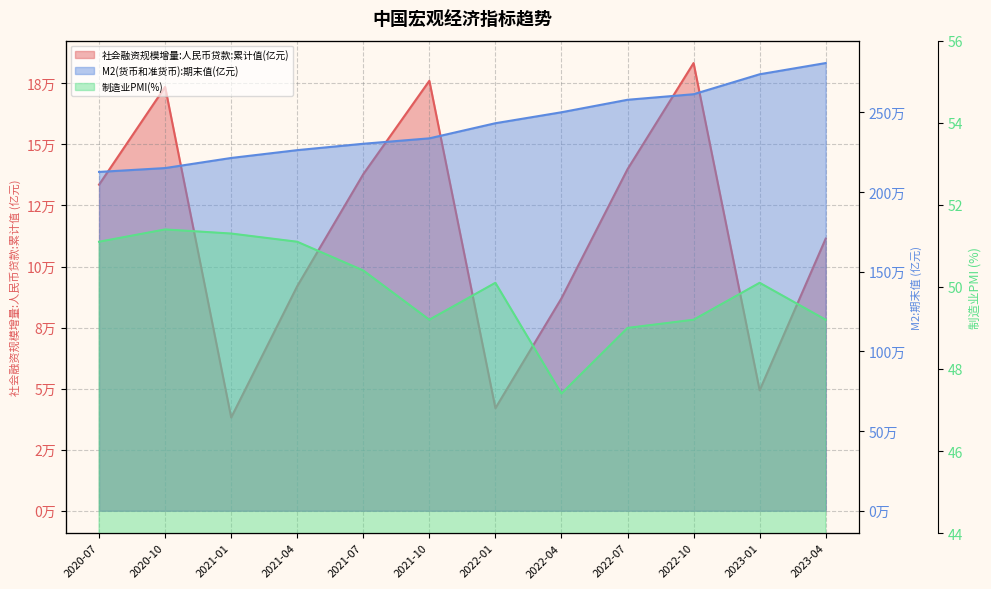

What is the spread (max minus min) of values at 2022-01?

2430972.6